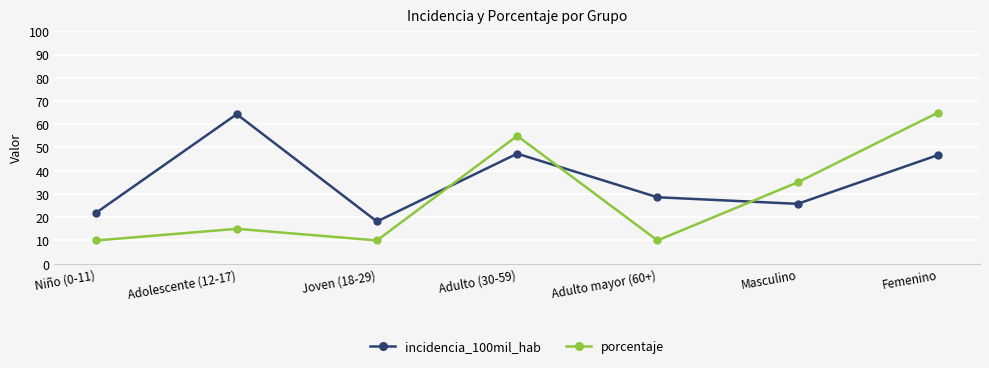

Rank the series at Adulto (30-59) from lowest to highest value.

incidencia_100mil_hab, porcentaje